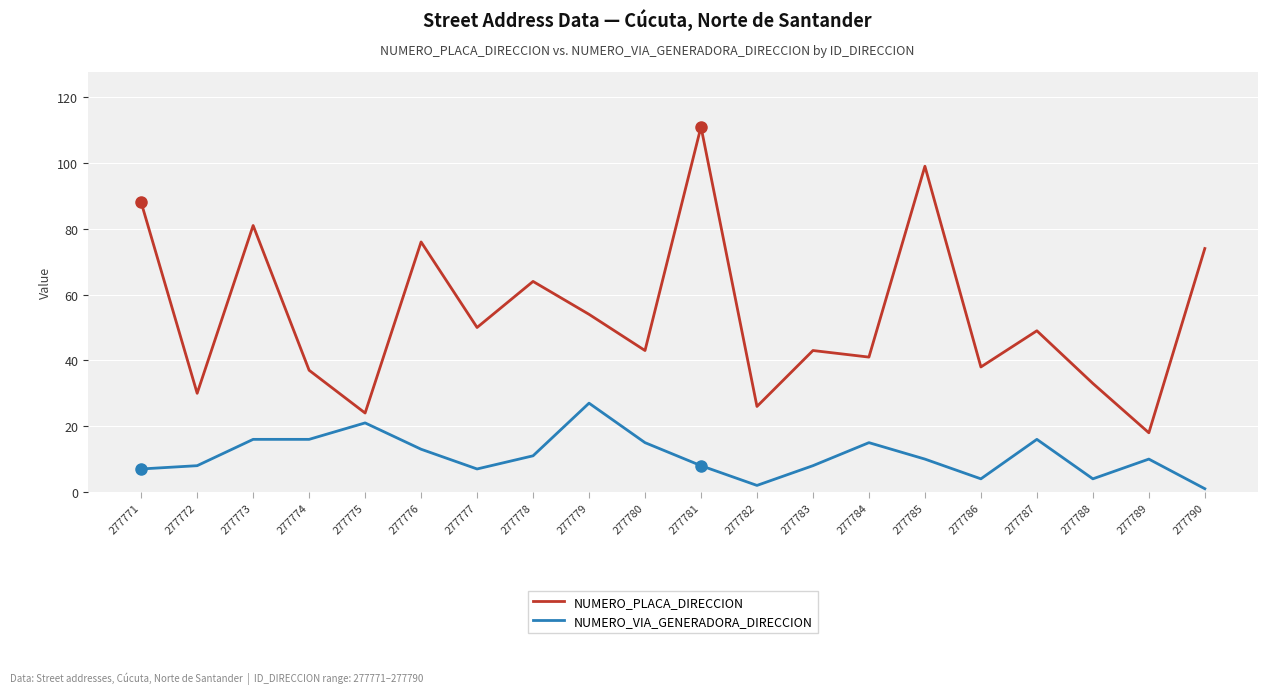

At which category is the sum across all series the highest?

277781